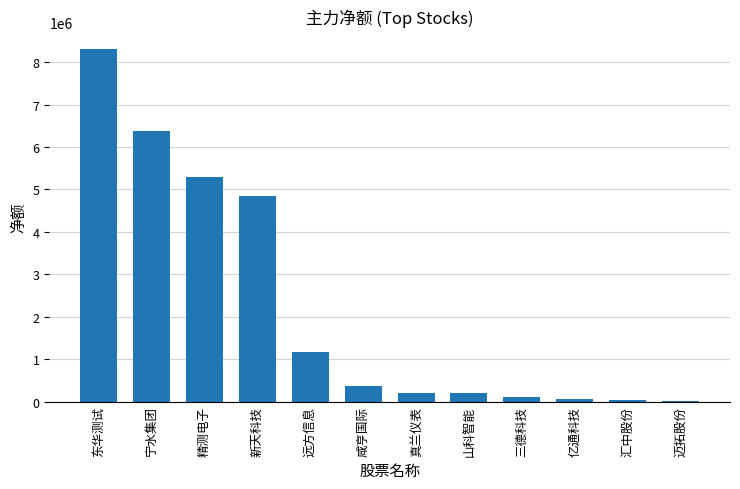

At which label is the value closest to 4153762?

新天科技